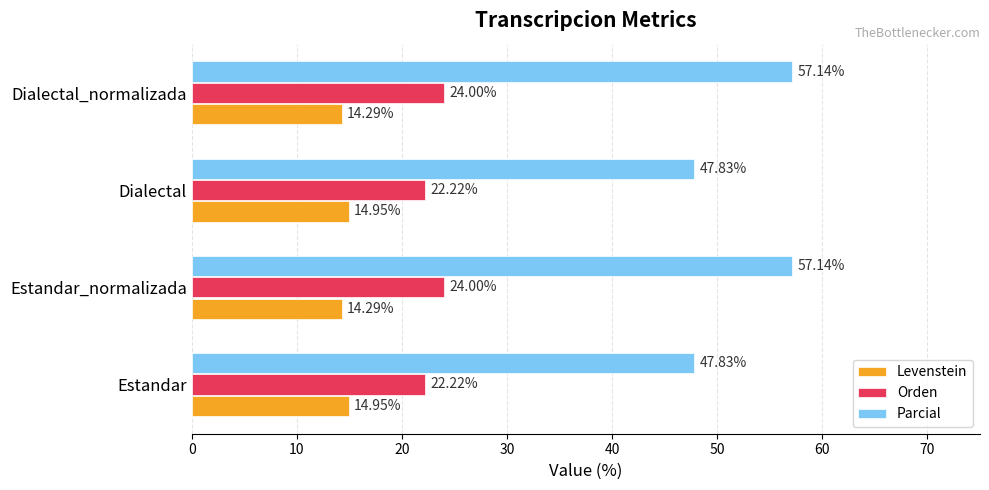

Is the value of Levenstein at Dialectal_normalizada greater than the value of Orden at Dialectal?

No